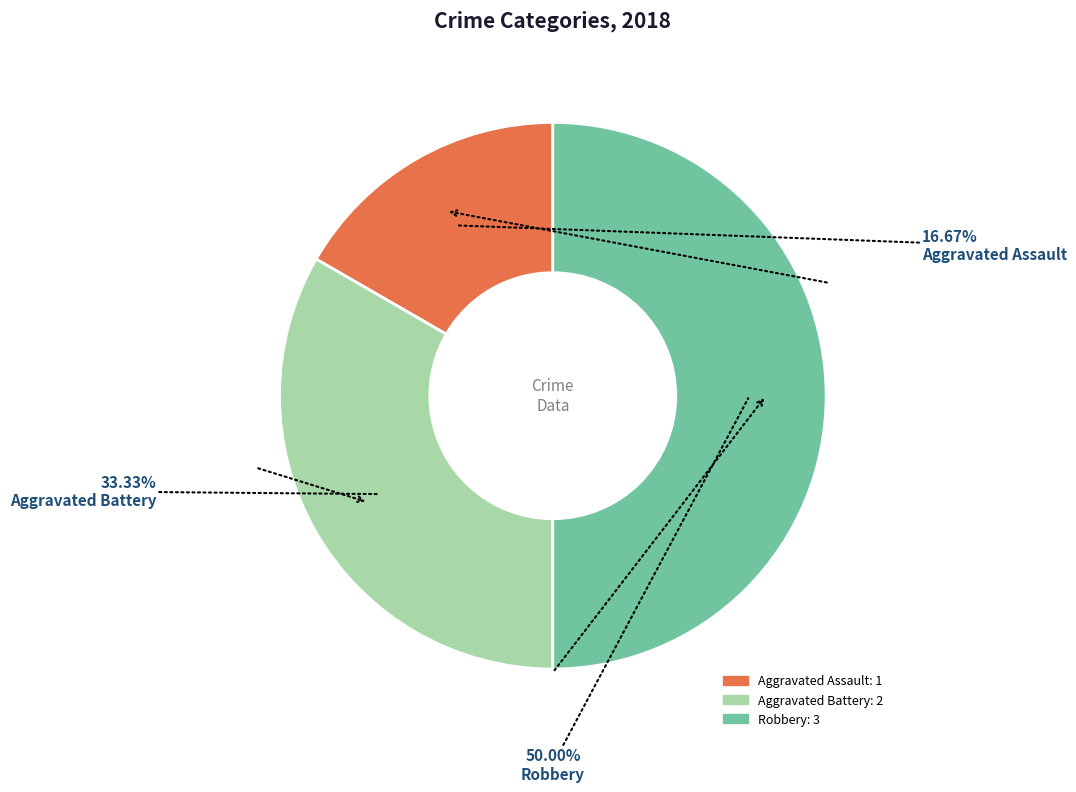

To the nearest percent, what is the difference between the largest and smallest slice percentages?

33%